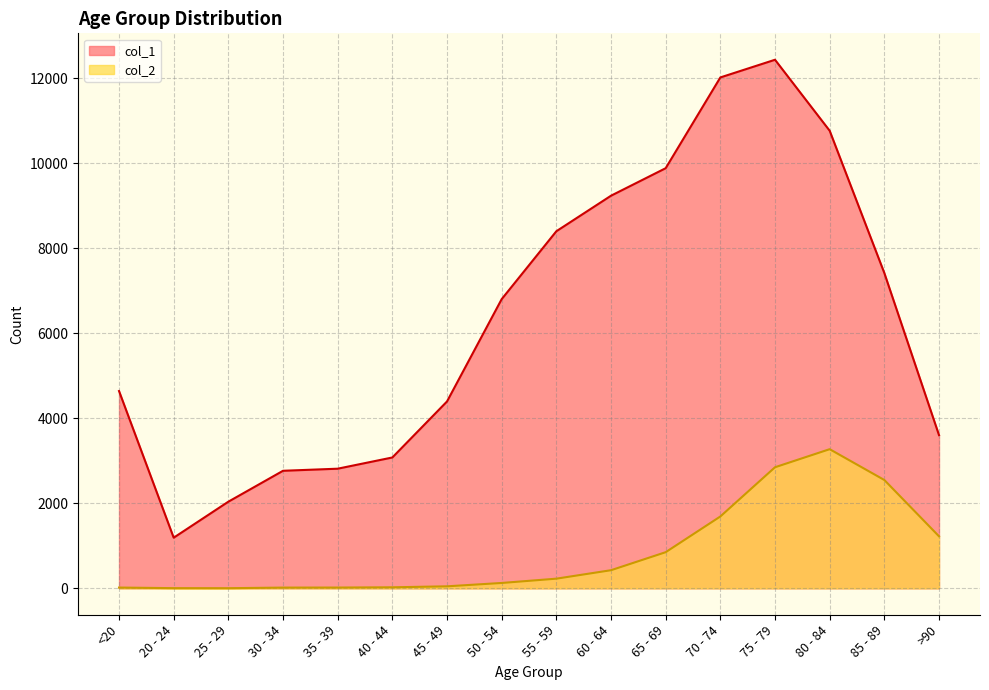

True or false: col_2 and col_1 cross at least once.

False